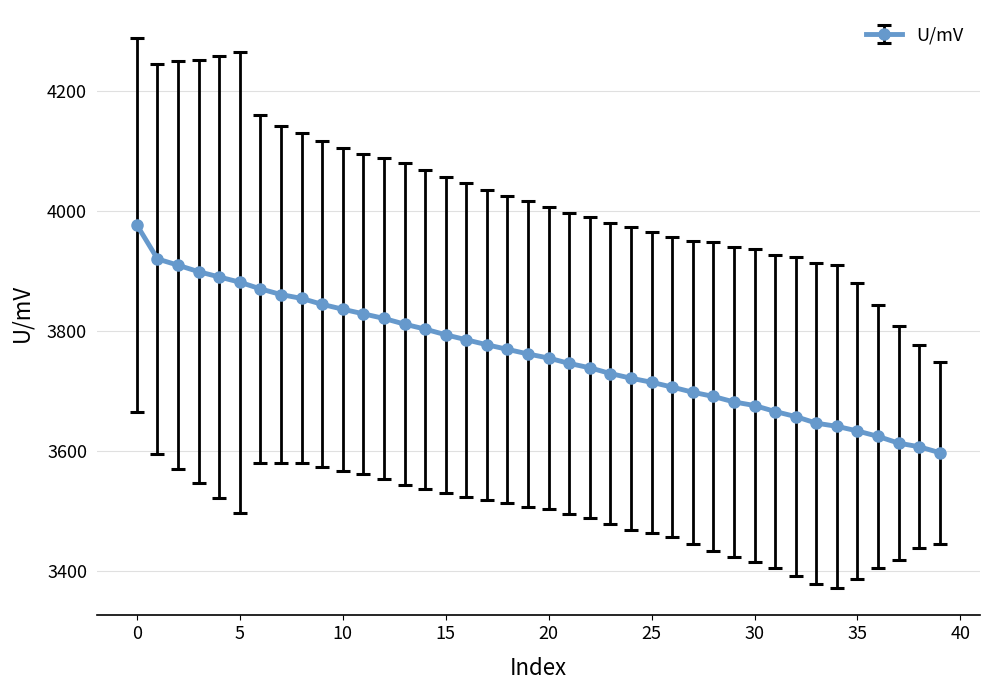

How many data points are less than 3761?

20